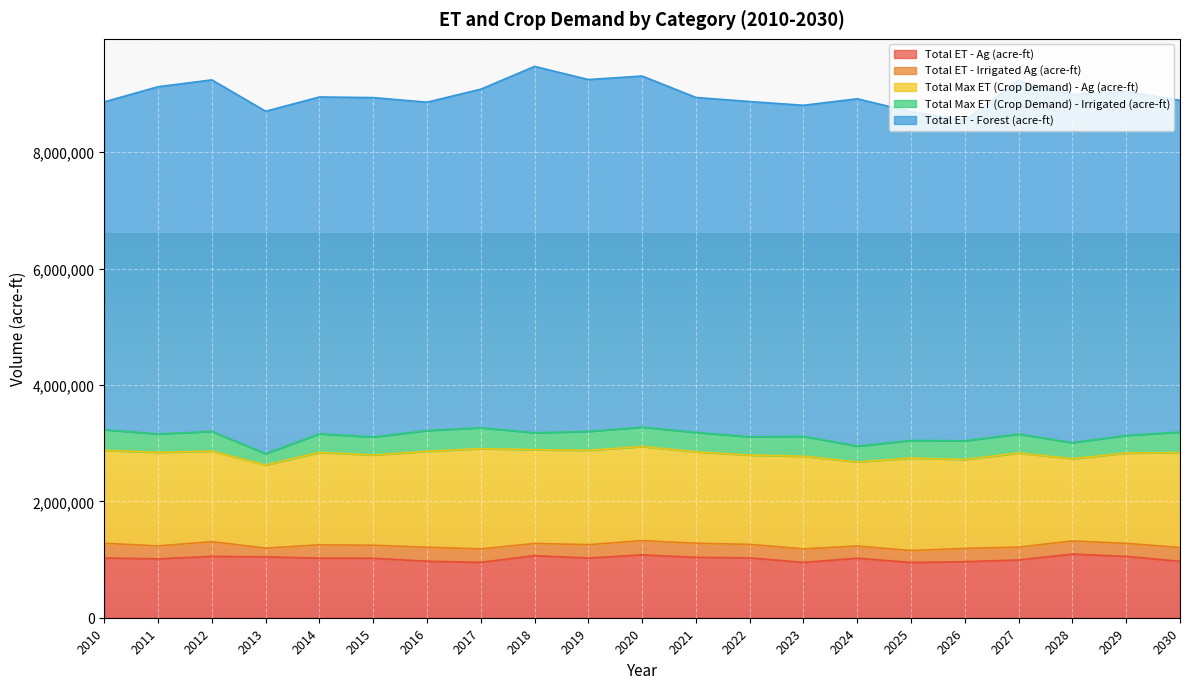

What is the maximum value shown in the chart?

6295940